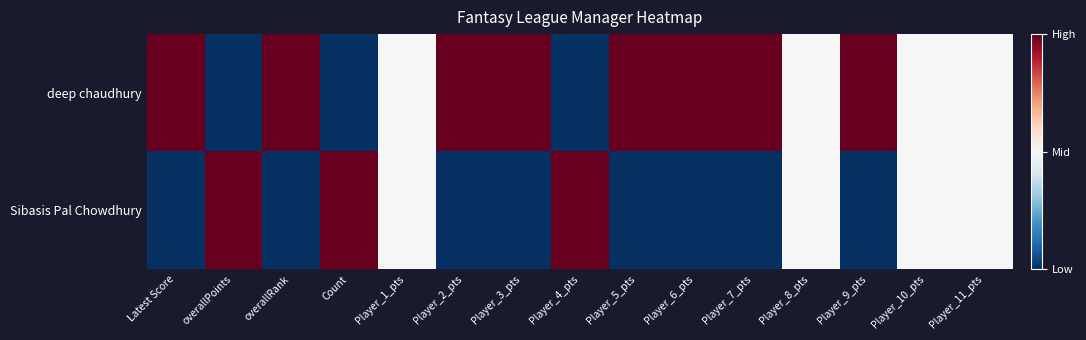

What is the greatest value displayed?

1.0